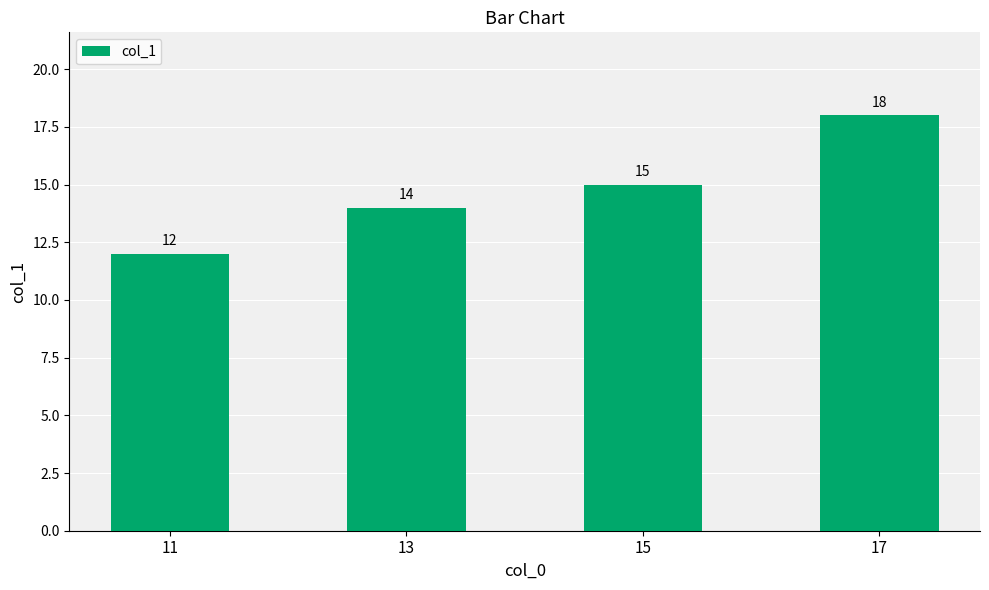

How many bars are there in total?

4